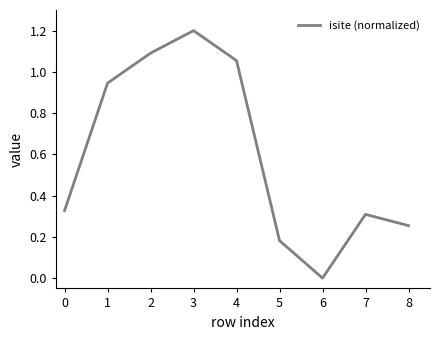

How many lines are shown in the chart?

1